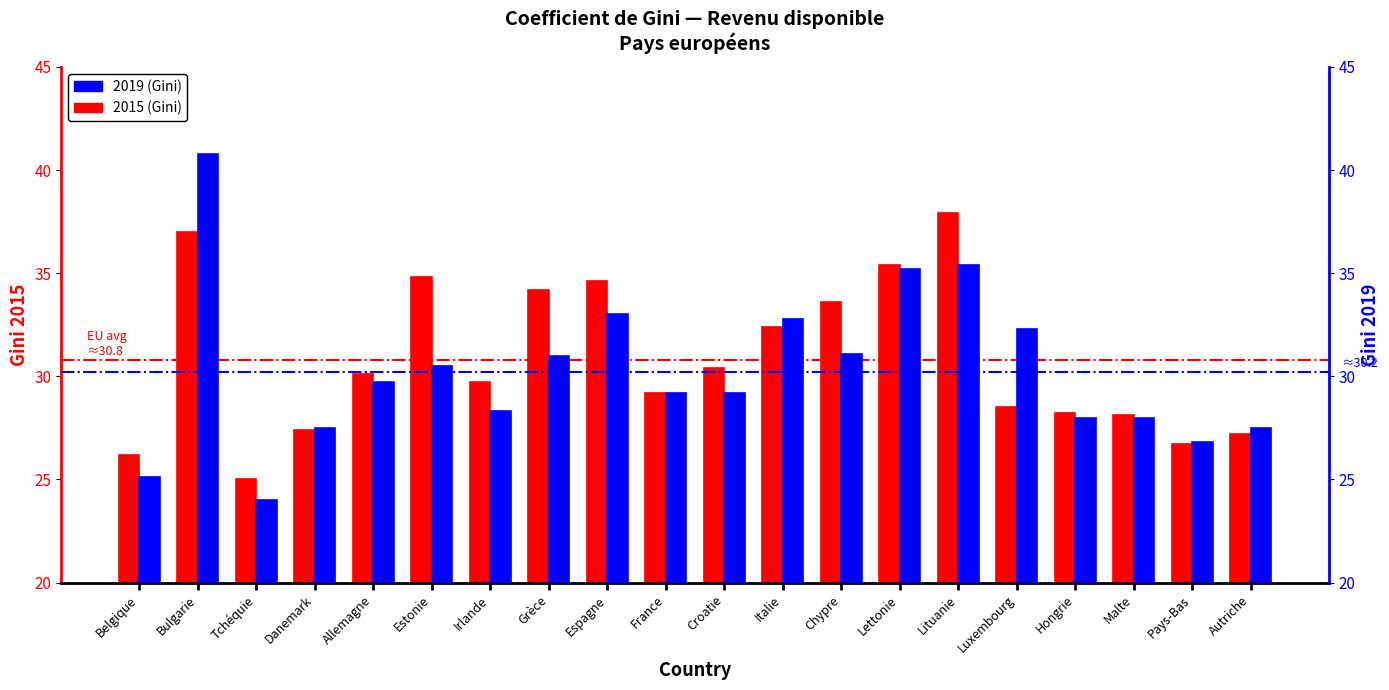

Rank the series by their maximum value, from lowest to highest.

2015 (Gini), 2019 (Gini)